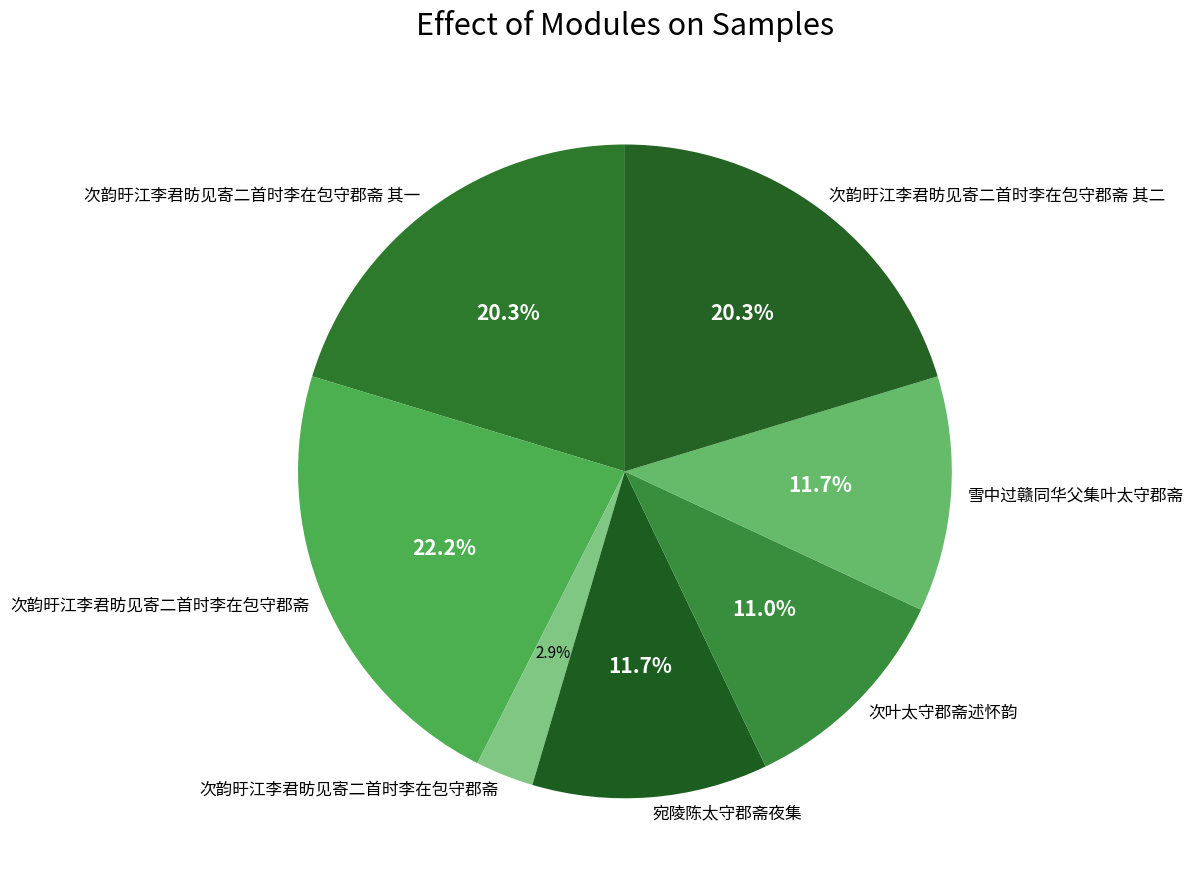

How many segments does this pie chart have?

7